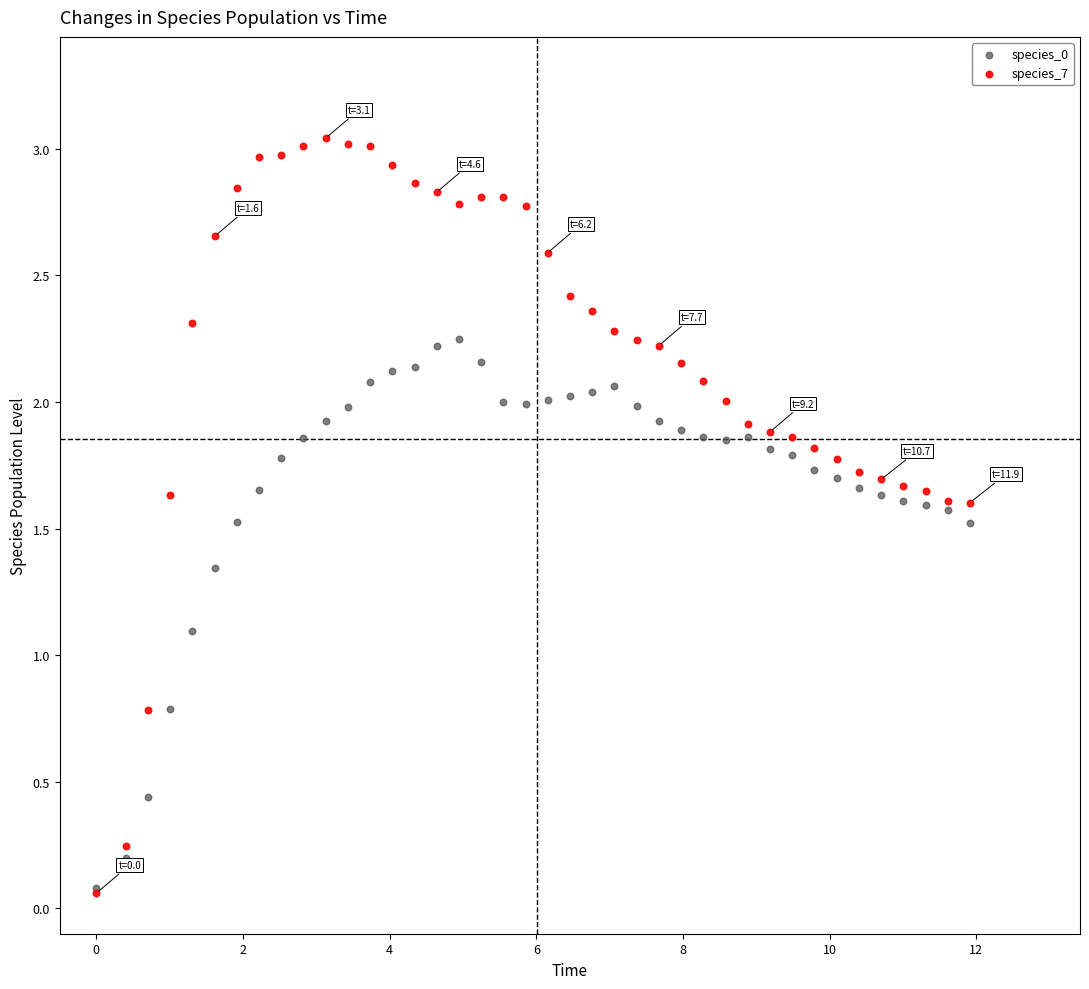

Across all series, what Y value is closest to 1?

1.1